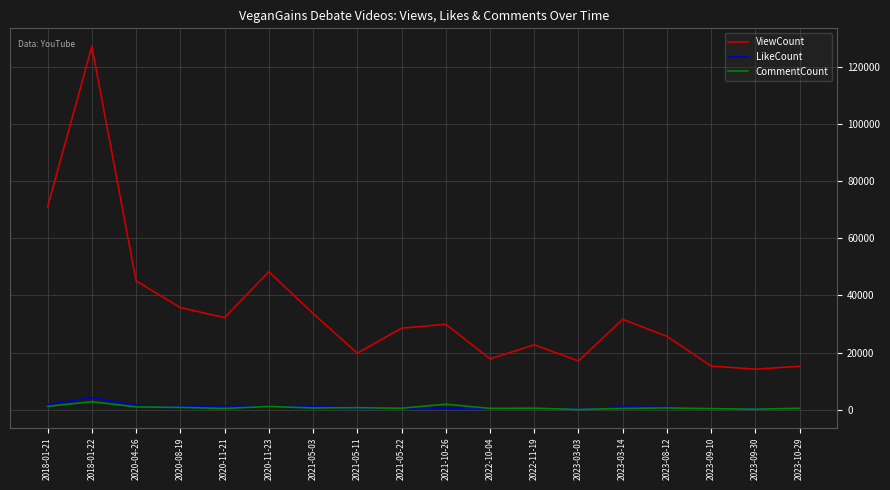

True or false: CommentCount and ViewCount cross at least once.

False